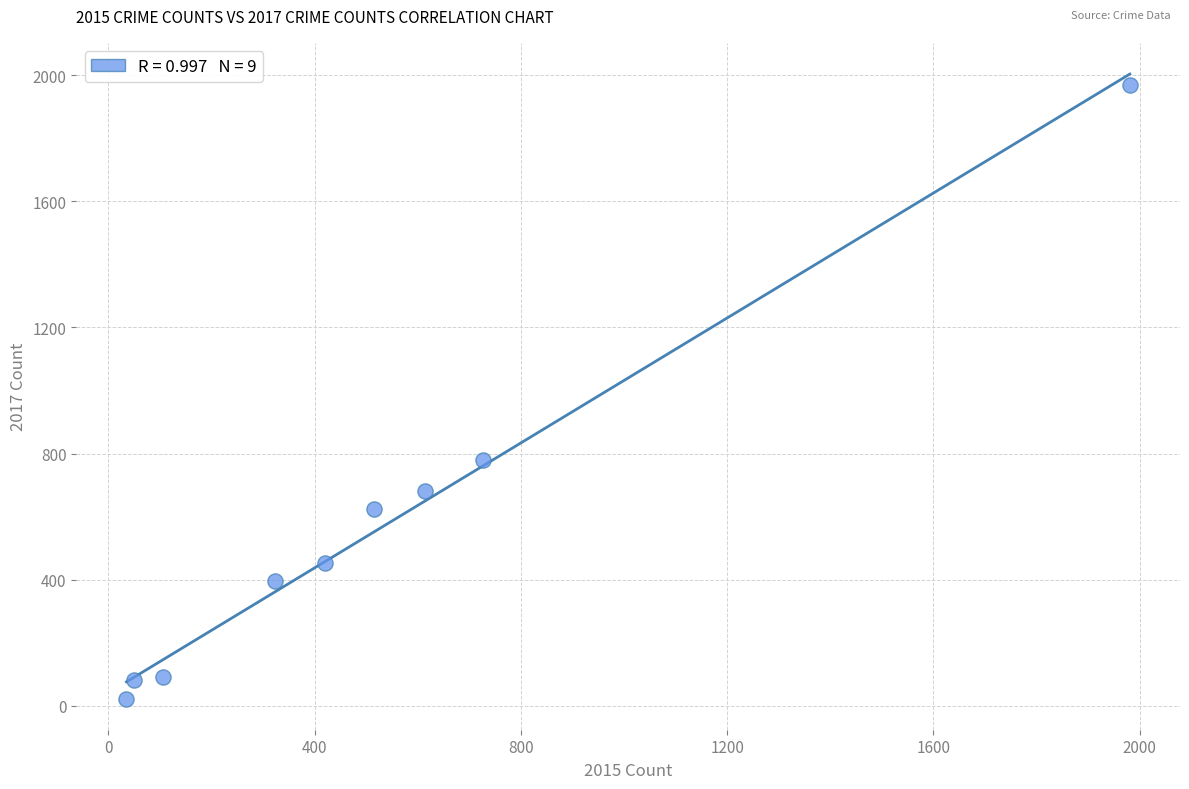

What is the range of Y values (max minus min)?

1945